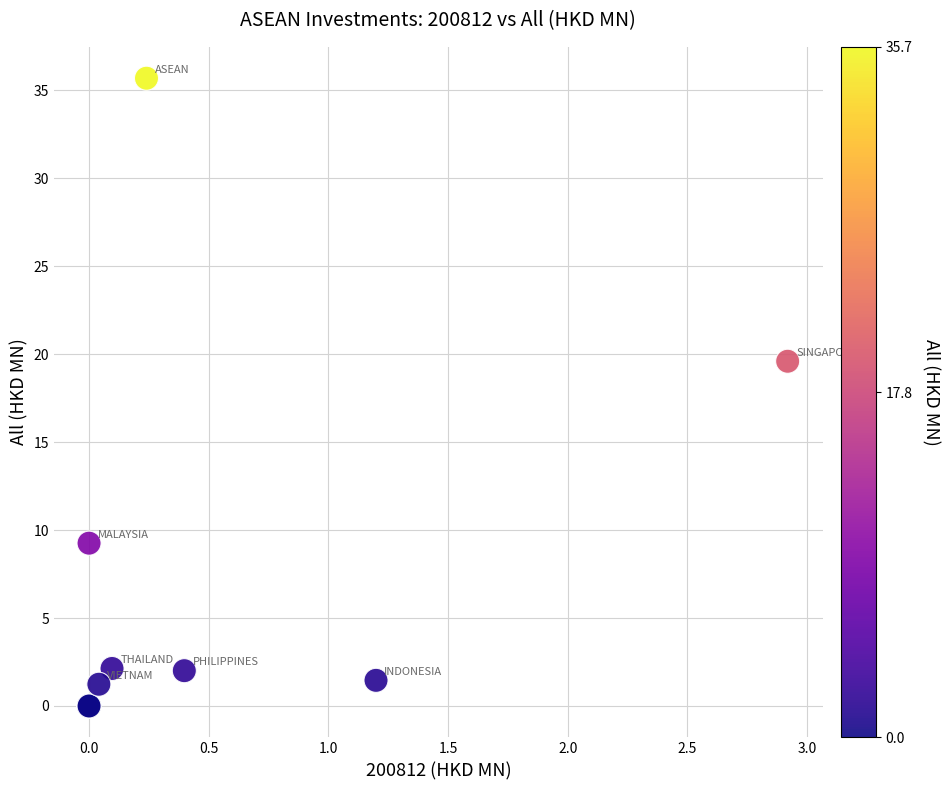

What Y value in the scatter plot is closest to 17?

19.6